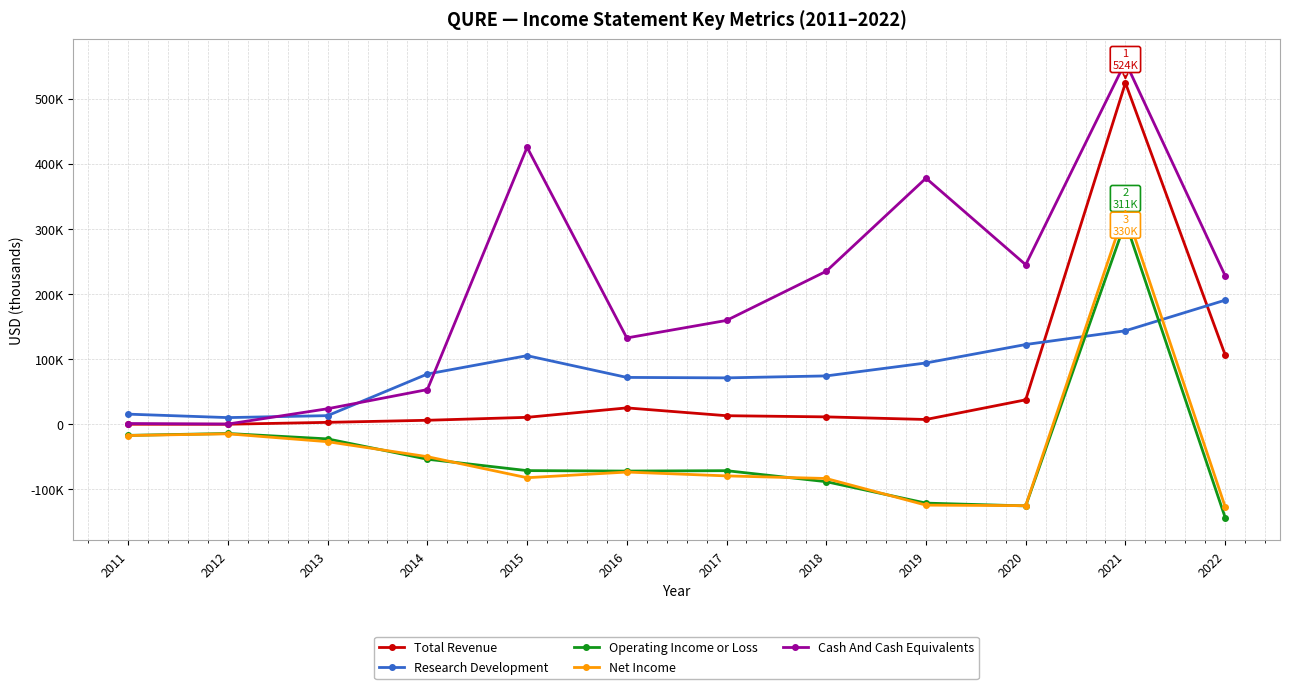

List the labels in order of Total Revenue value, smallest first.

2011, 2012, 2013, 2014, 2019, 2015, 2018, 2017, 2016, 2020, 2022, 2021